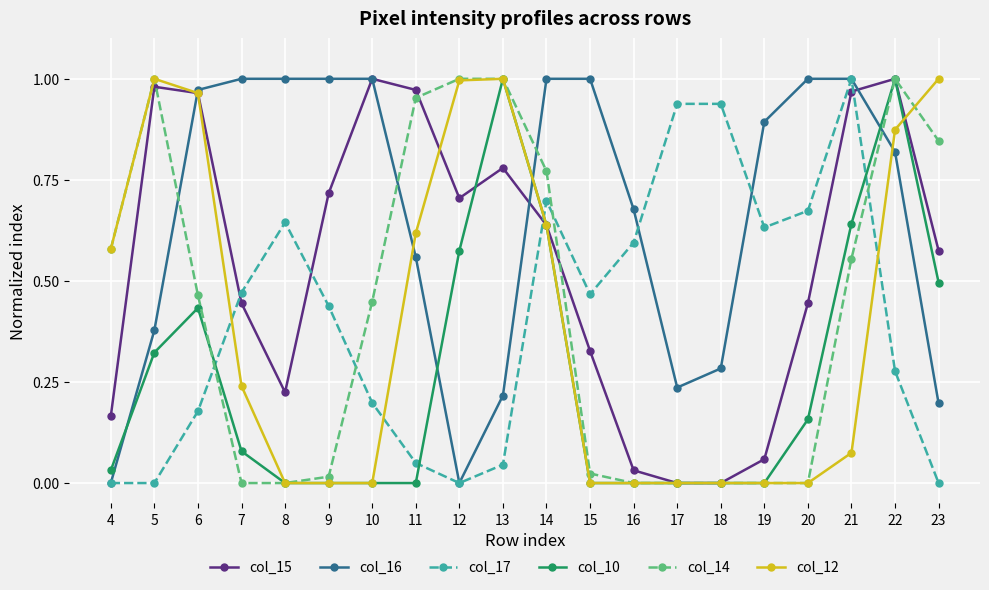

True or false: col_16 has a value of 1.0 at 10.

True